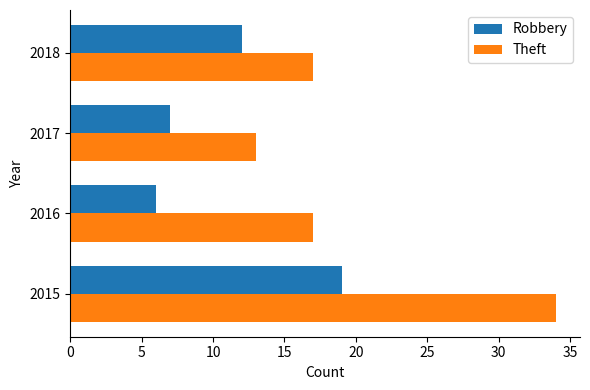

How many data points does each series have?

4